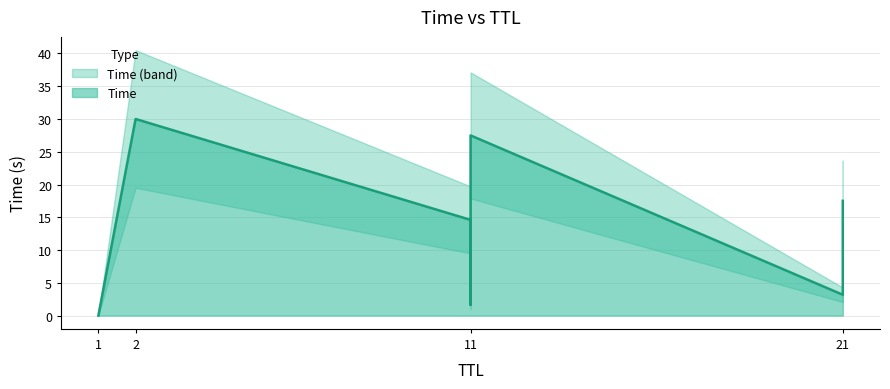

What is the maximum value shown in the chart?

30.0